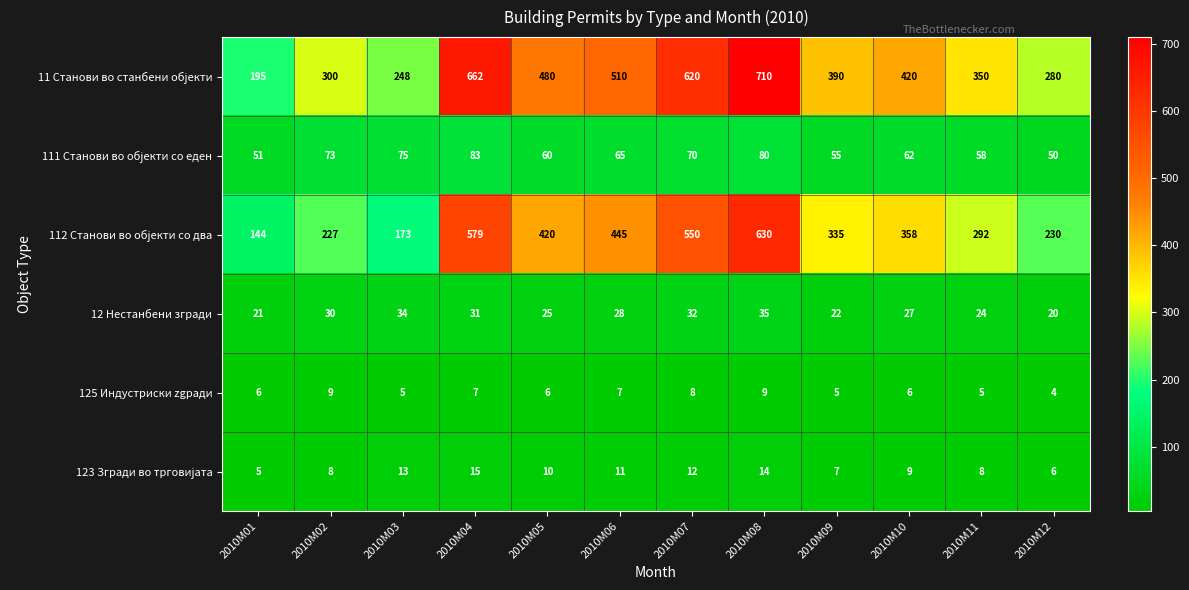

What is the difference between the highest and lowest values at 2010М12?

276